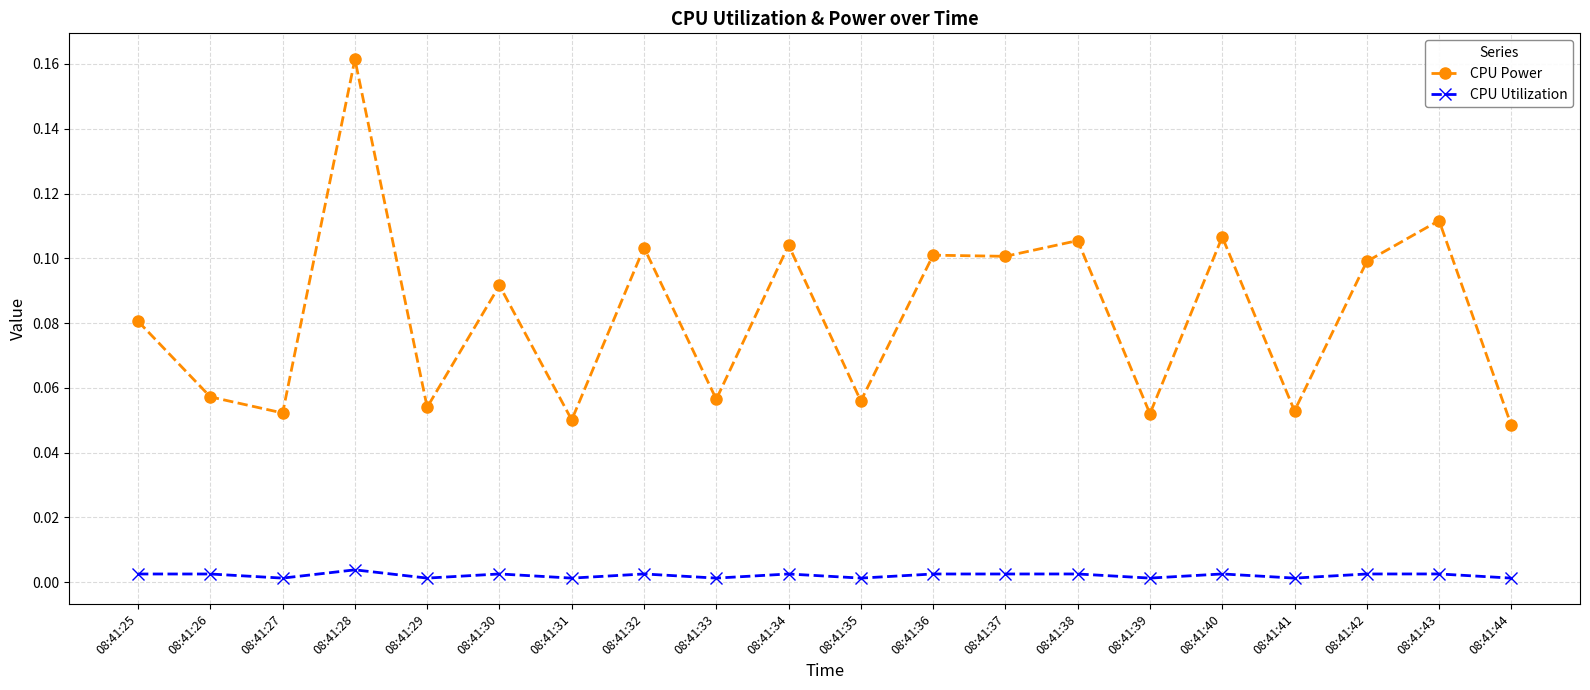

Is this an area chart (filled region under the line)?

No